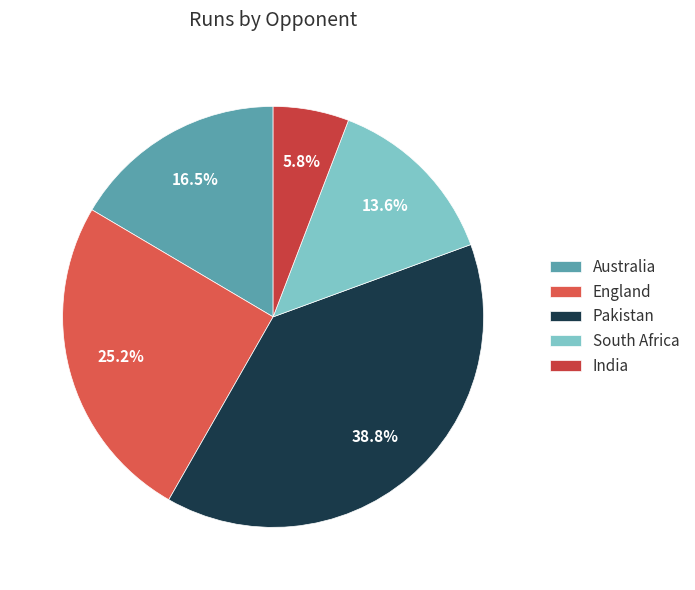

How many slices are in this pie chart?

5